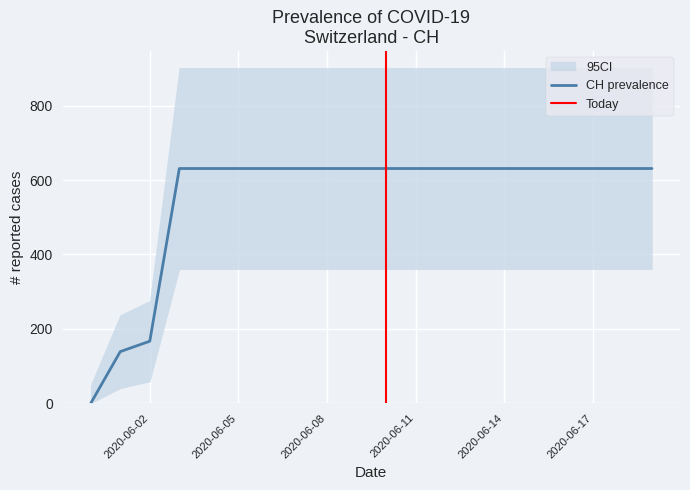

Is this an area chart (filled region under the line)?

No